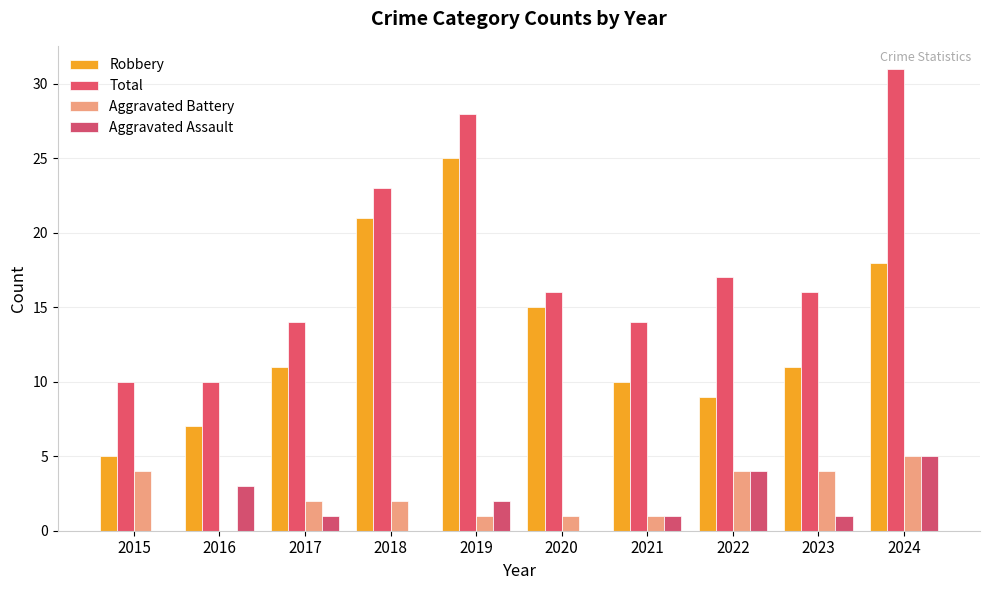

Are the bars grouped side by side (vs. stacked)?

Yes